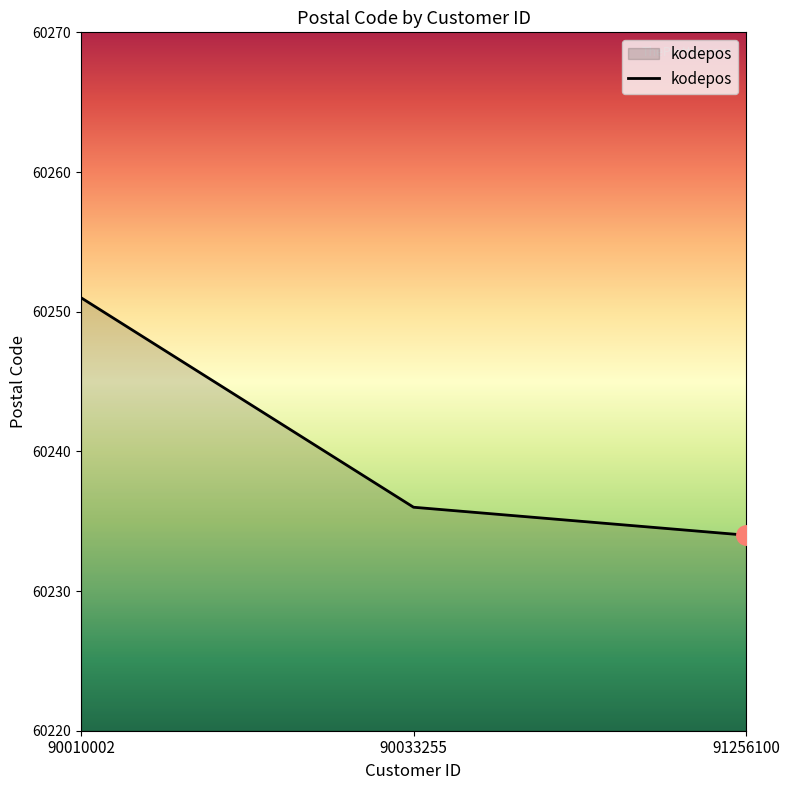

Approximately how many times larger is the value at 91256100 compared to 90033255?

1.0